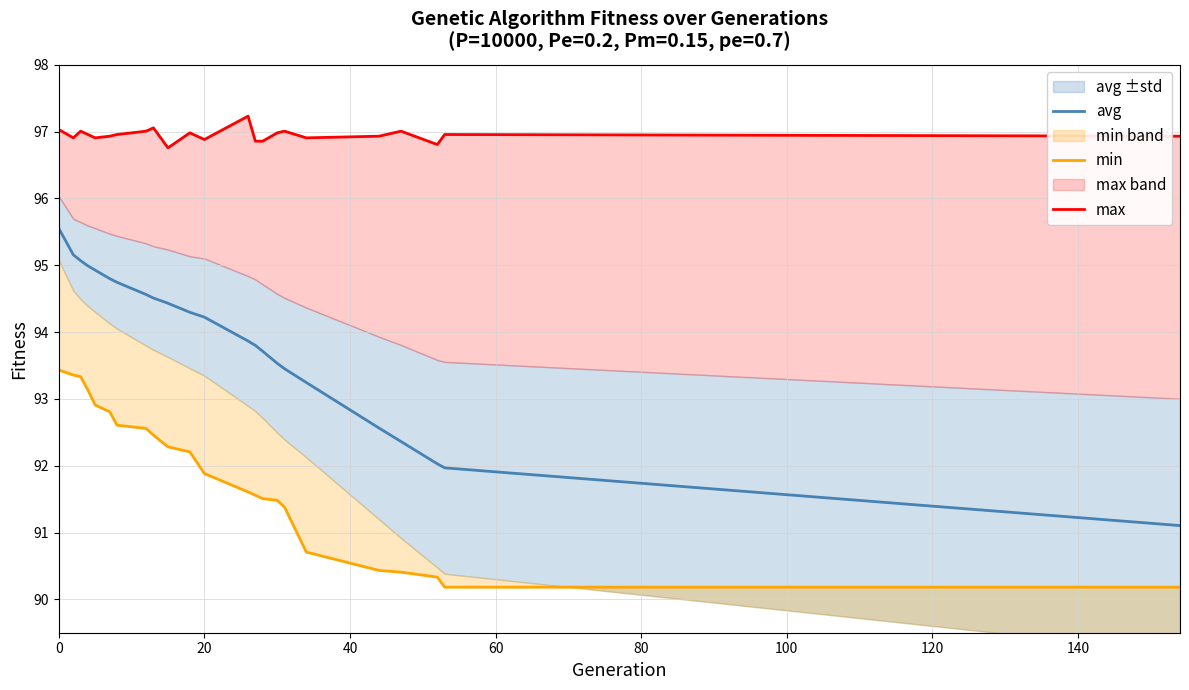

How many data points does each series have?

23